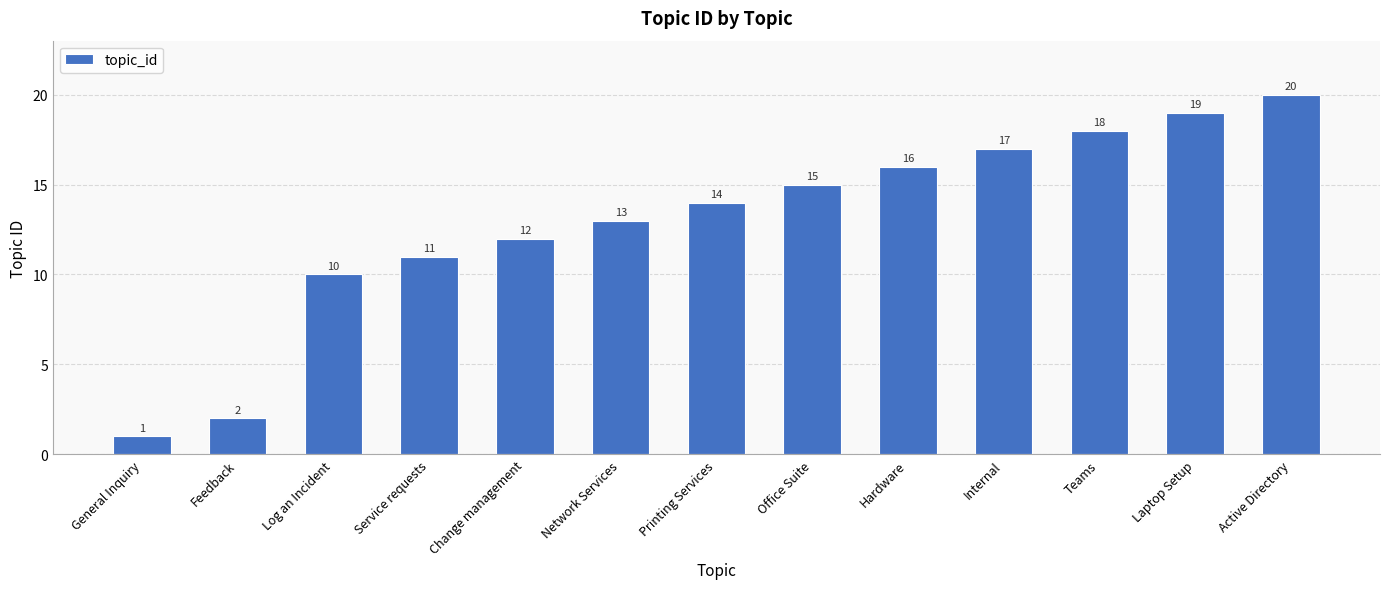

What is the average value?

13